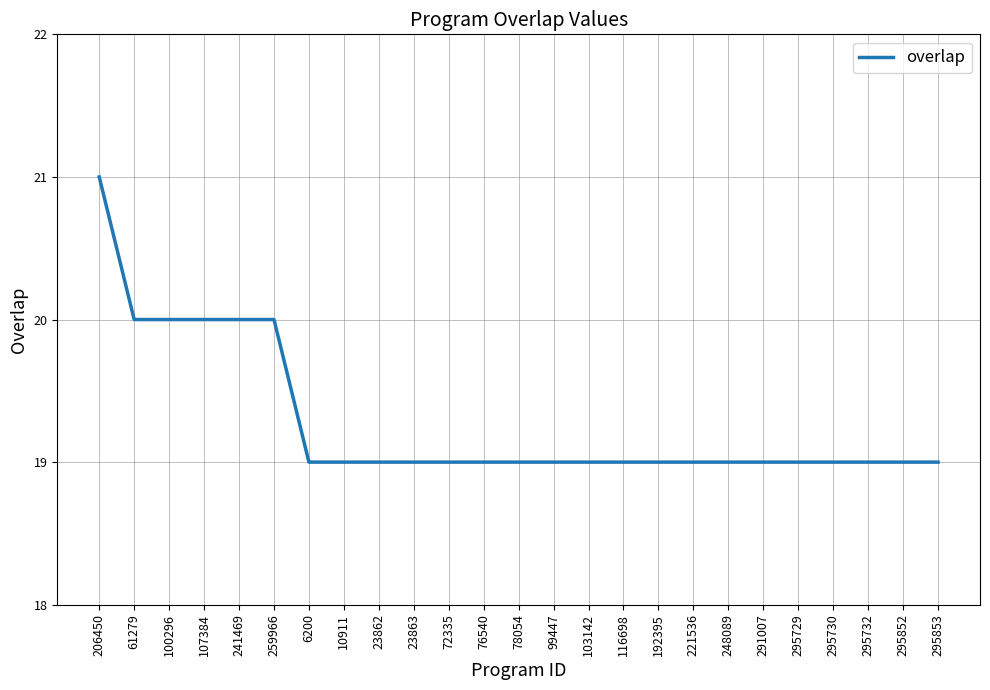

Reading left to right, what are all the values shown in this chart?

21	20	20	20	20	20	19	19	19	19	19	19	19	19	19	19	19	19	19	19	19	19	19	19	19